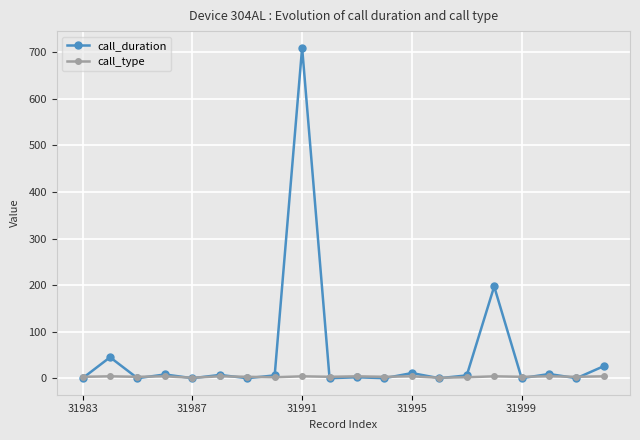

True or false: call_duration has more than 2 points higher than both neighbors.

True